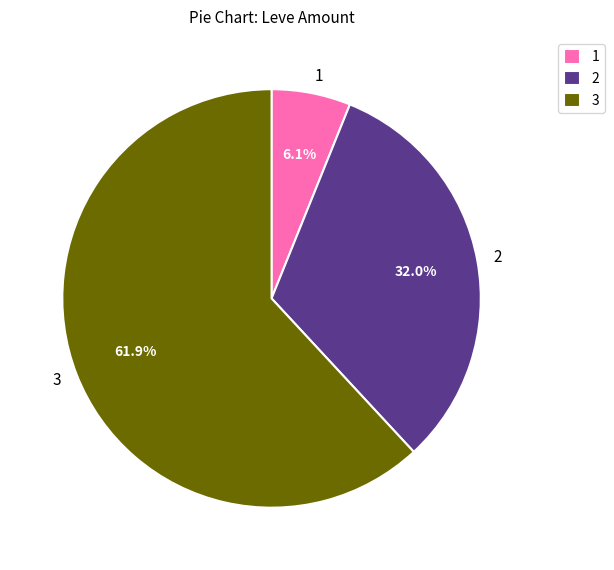

Which category has the biggest portion of the pie?

3